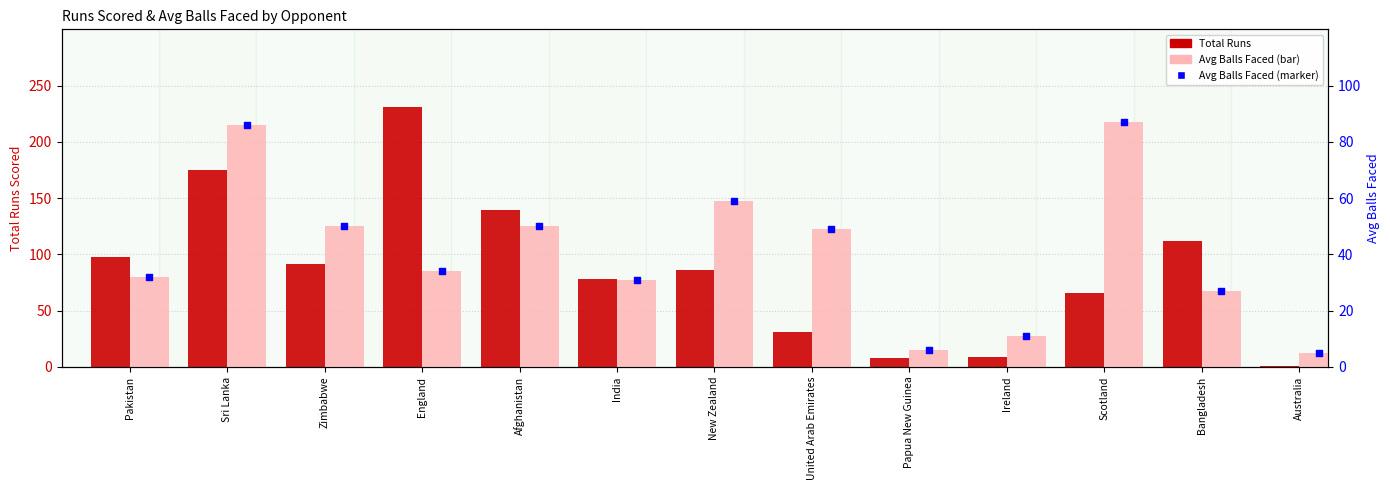

What is the total value across all series at Zimbabwe?

191